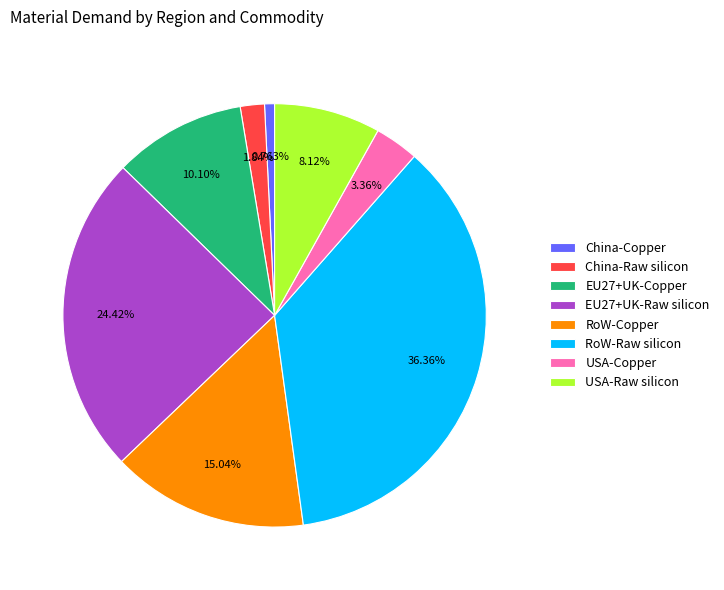

To the nearest percent, what is the average slice percentage?

12%